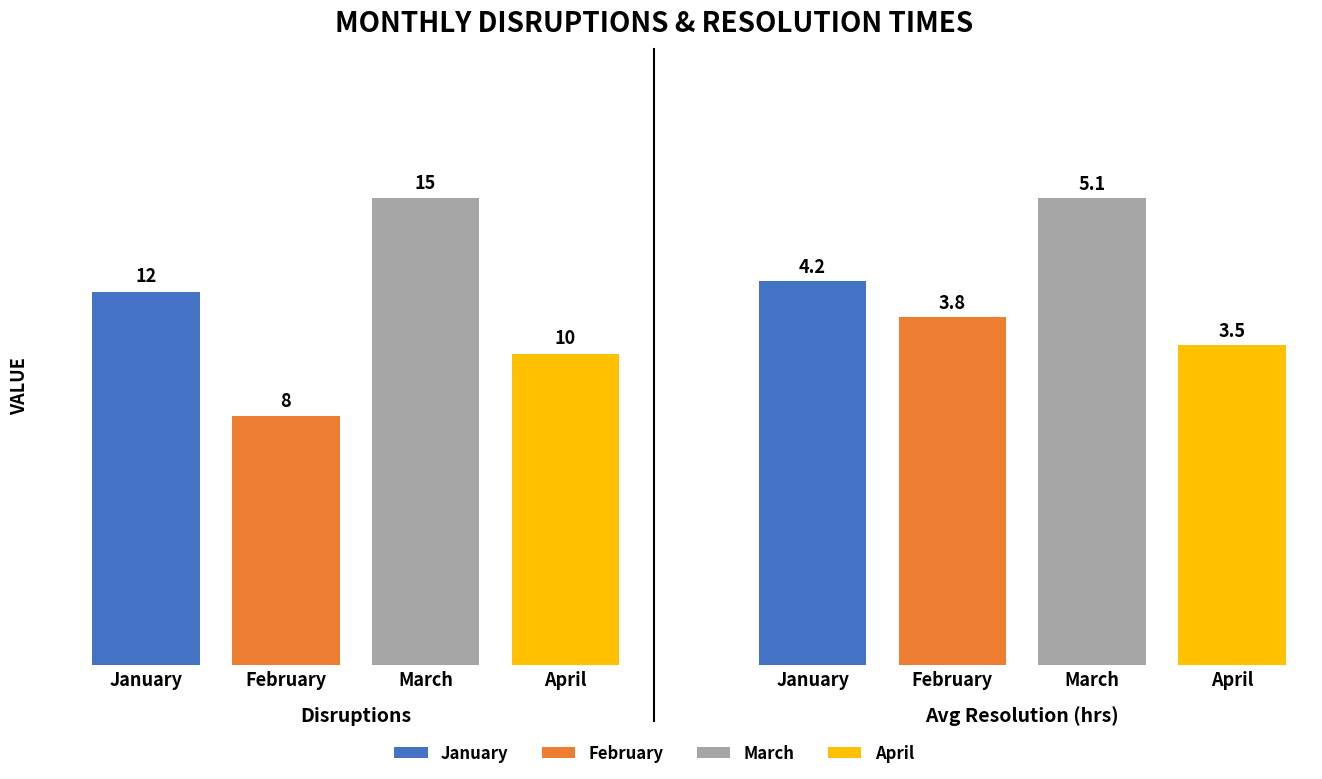

Are the bars horizontal?

No